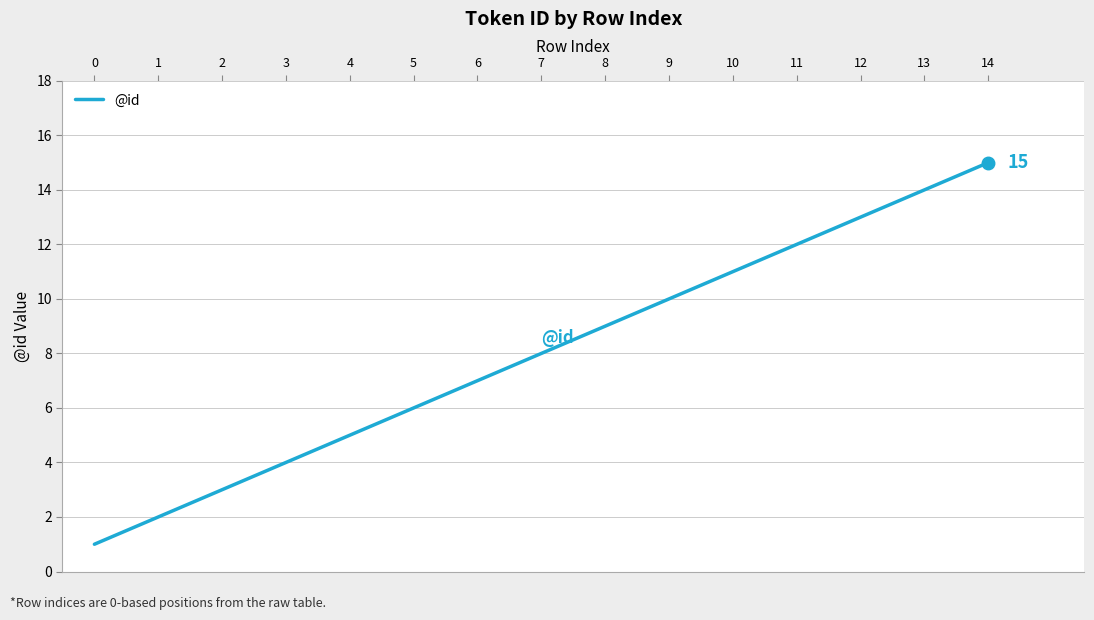

How many categories are shown in the chart?

15